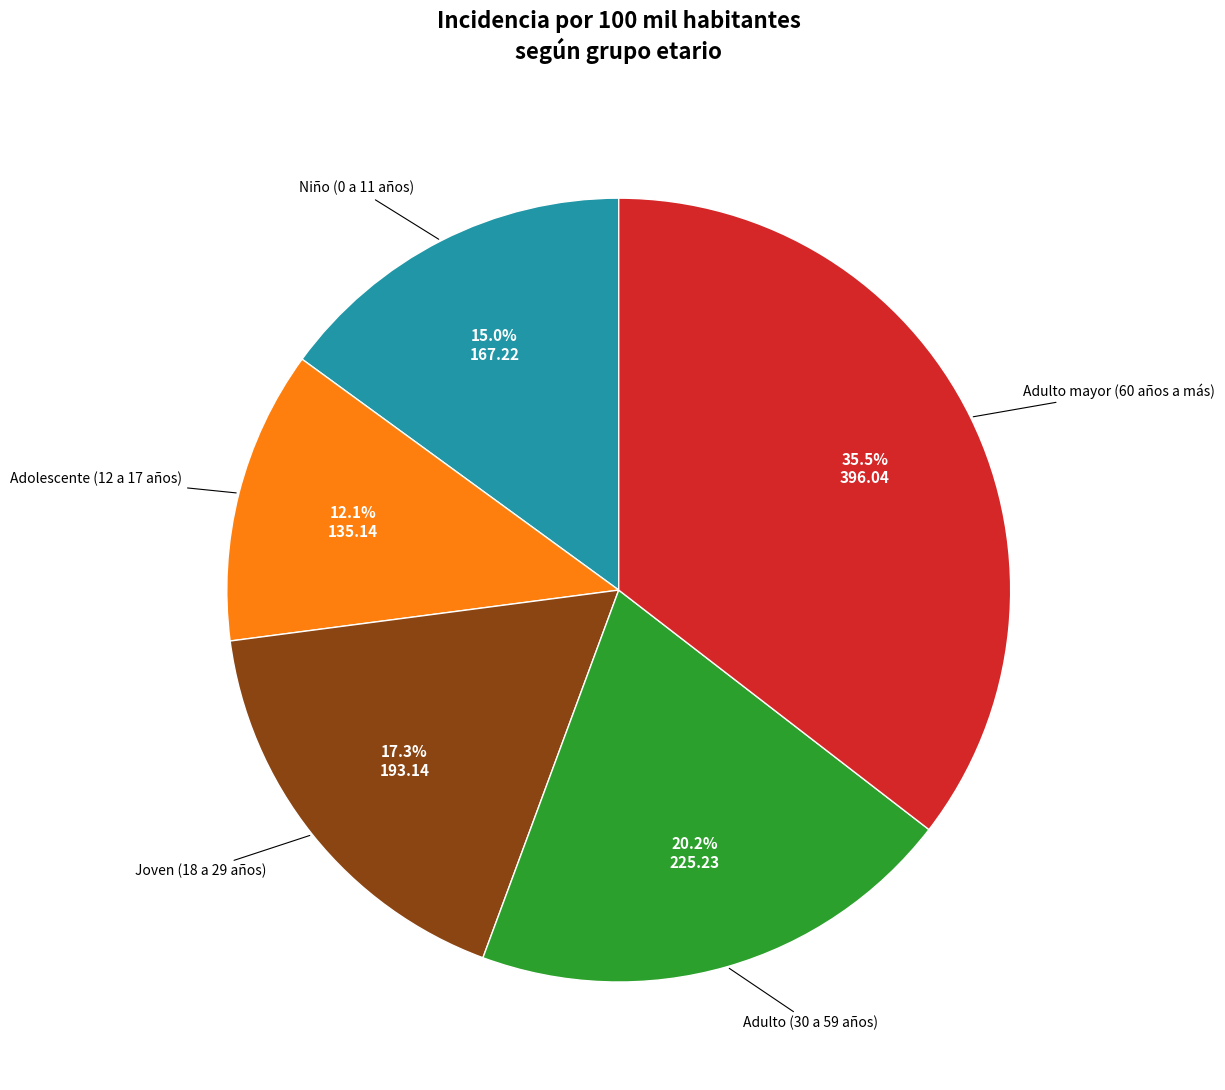

Is there a majority slice in this chart?

No